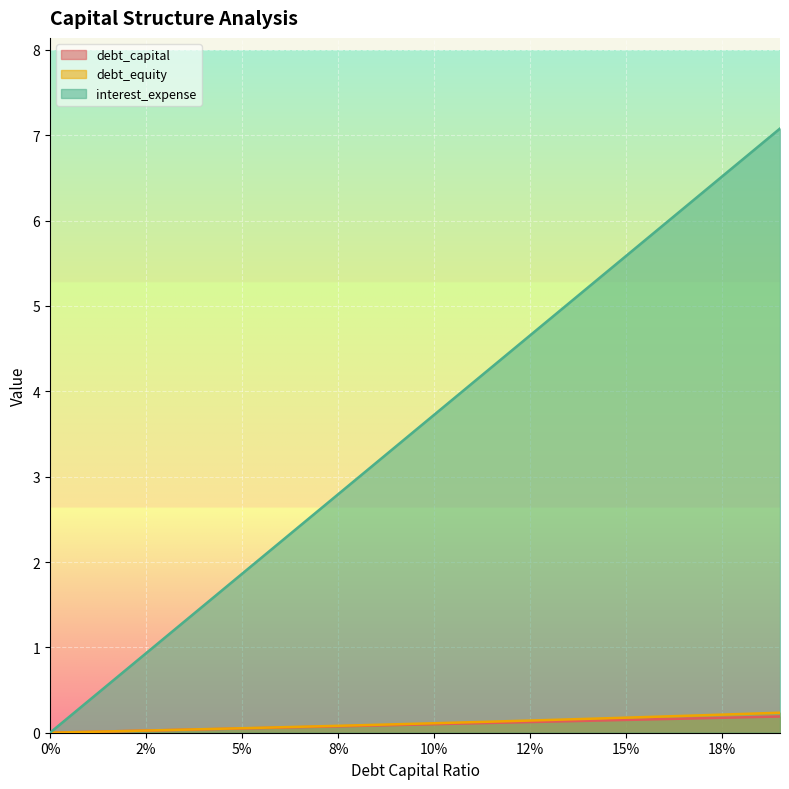

At 0.19, list the series in order from smallest to largest.

debt_capital, debt_equity, interest_expense